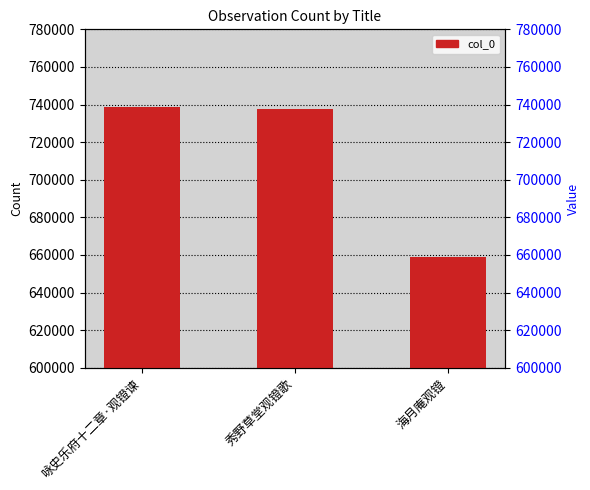

Where is the data nearest to the value 698721?

秀野草堂观镫歌